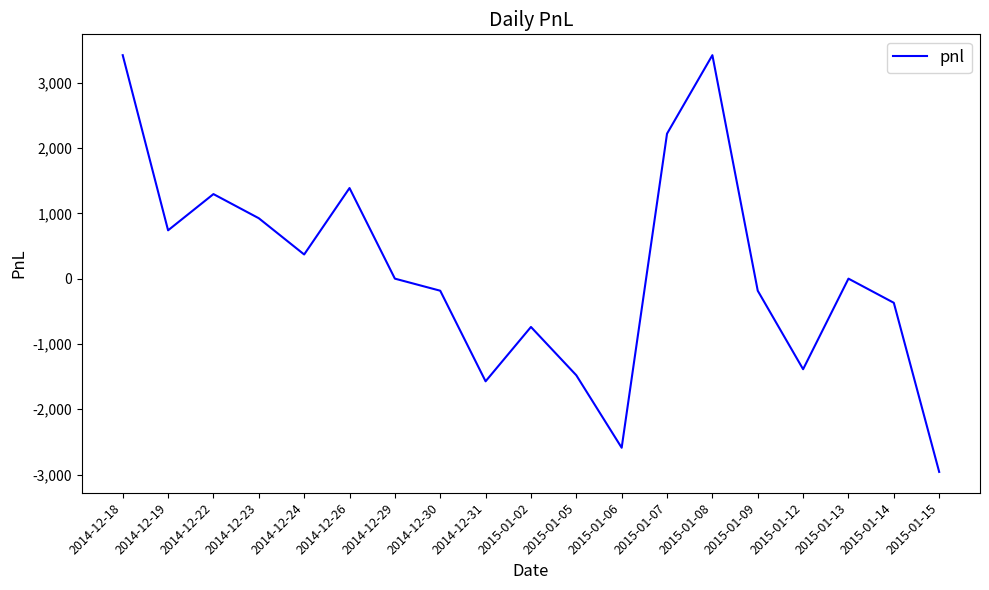

At which label is the value closest to 231?

2014-12-24